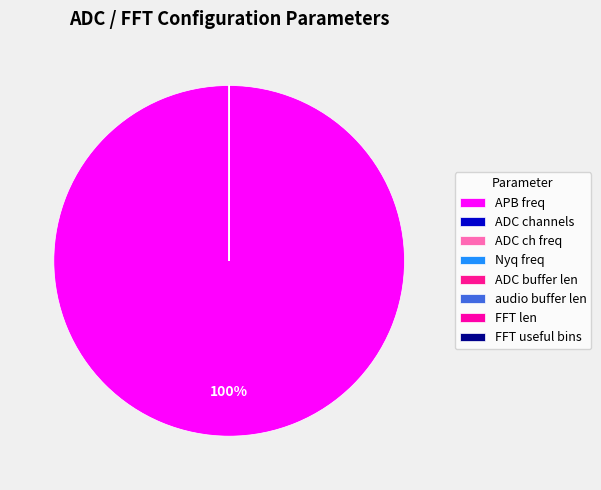

Which slice represents more than half of the pie?

APB freq